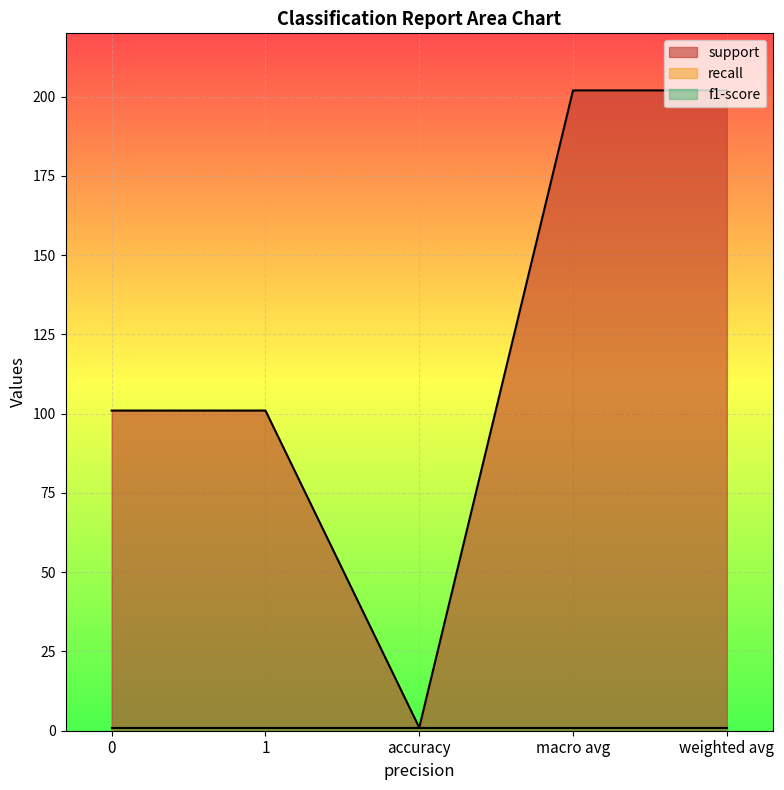

True or false: f1-score has more than 1 interior local peaks.

False